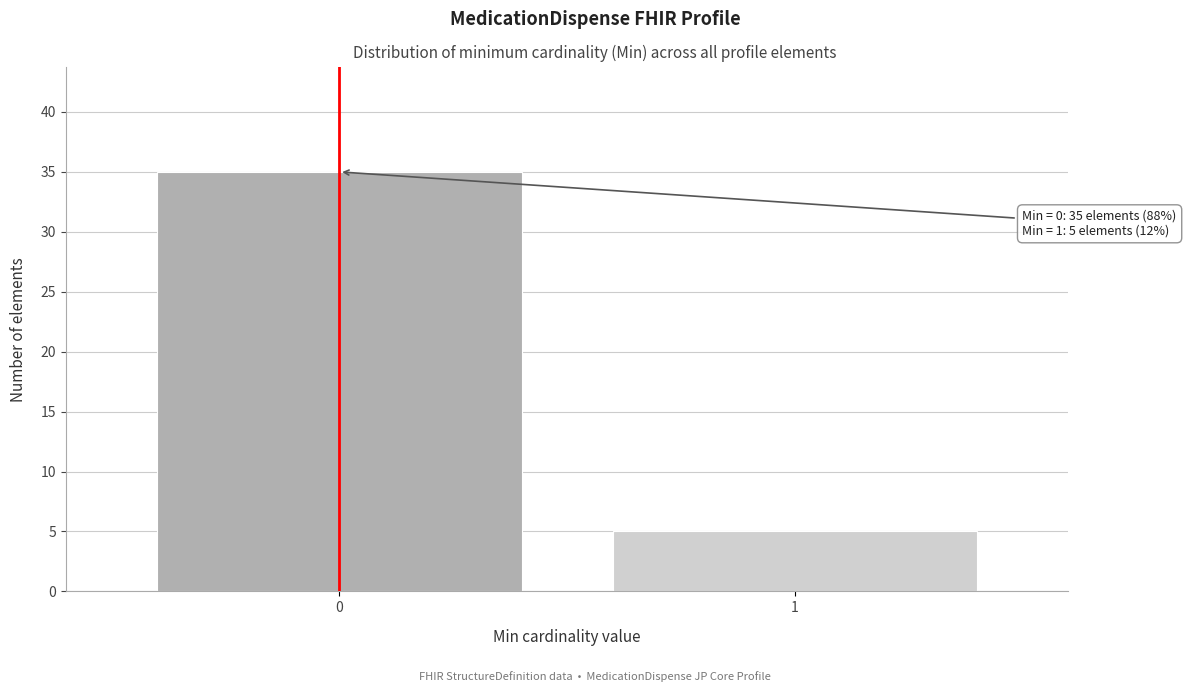

Reading left to right, transcribe all the data shown in this chart.

35	5